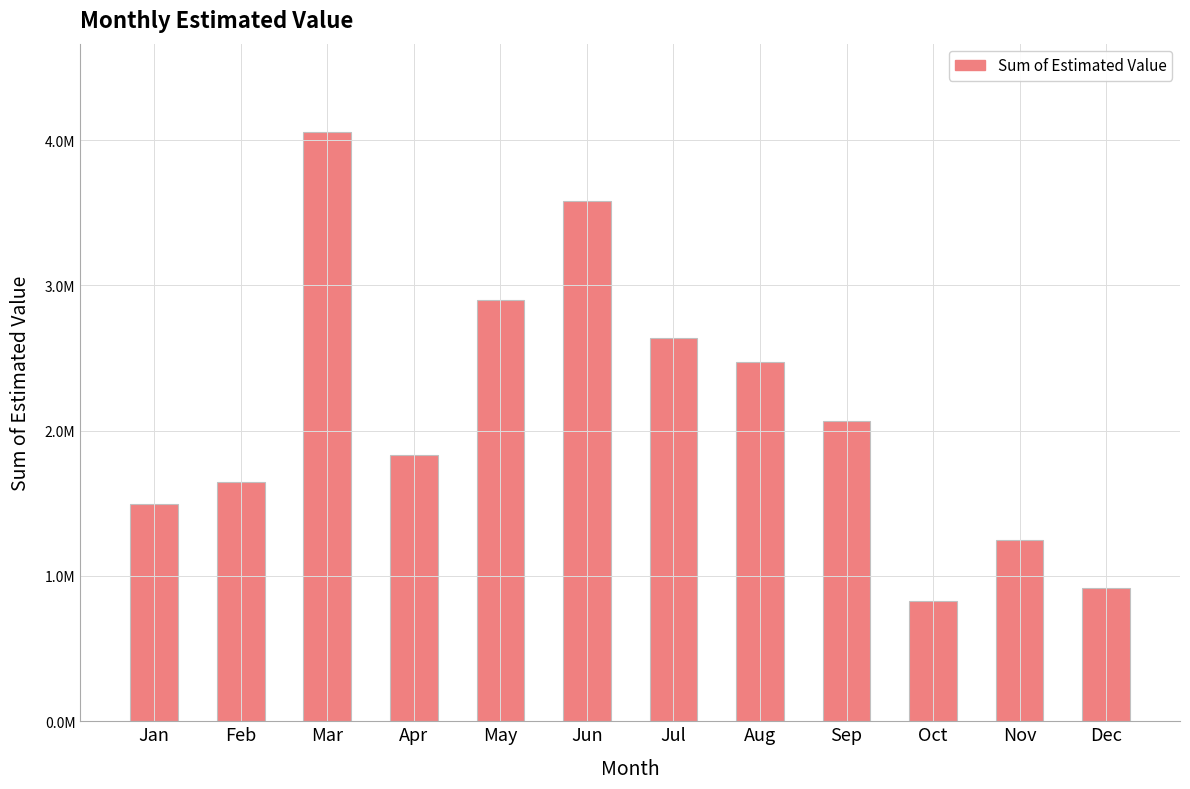

True or false: the data shows 2470341.7 at Aug.

True